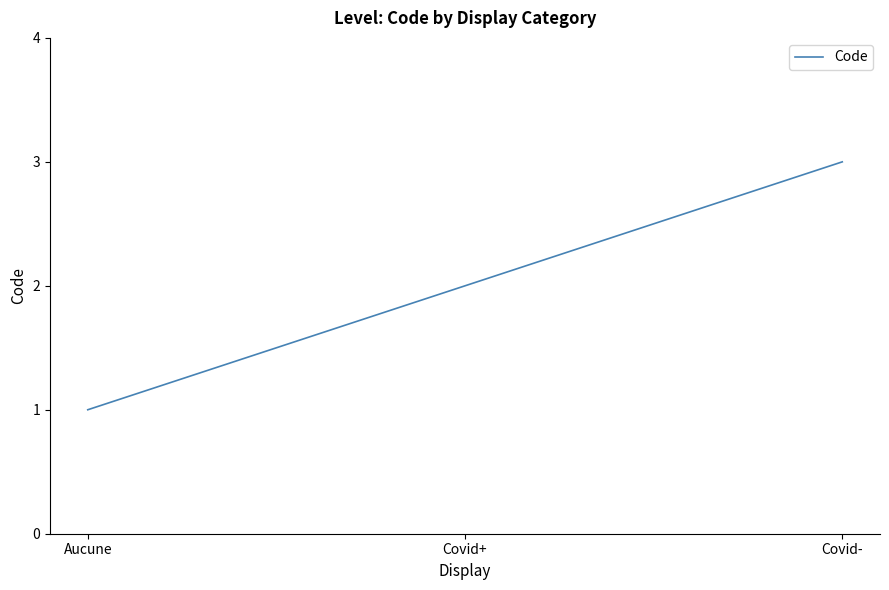

True or false: the data shows 3 at Covid-.

True